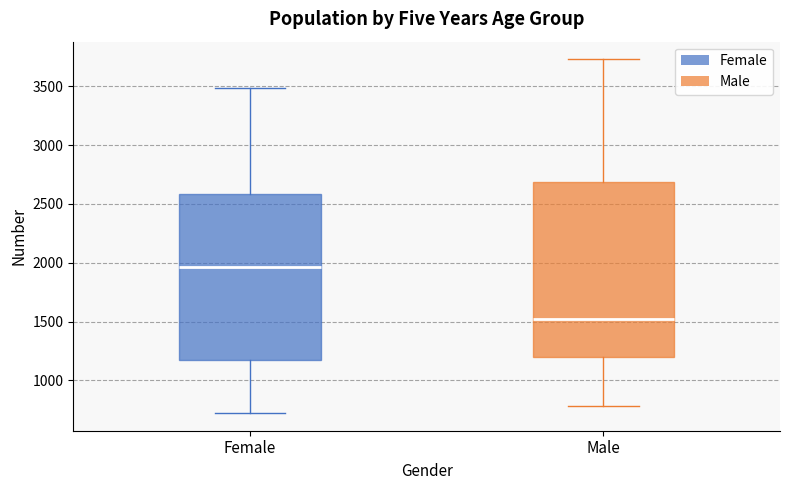

Which box has the lowest median line?

Male